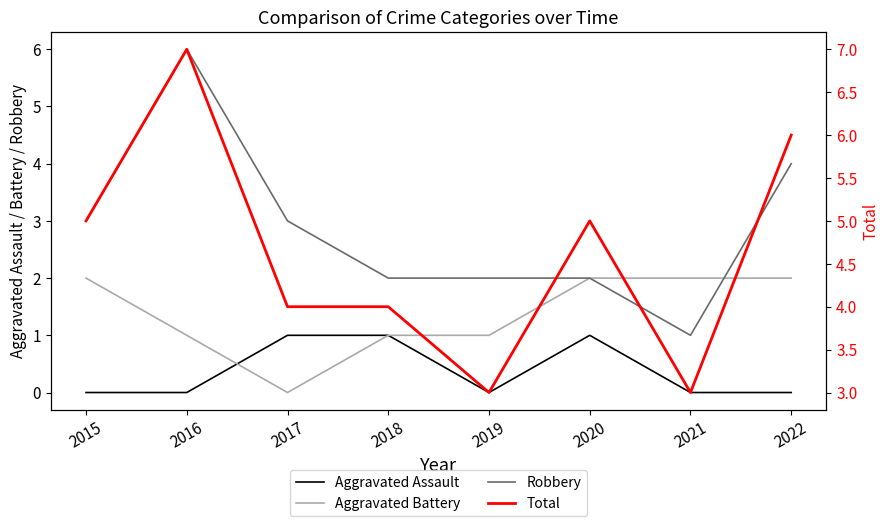

What is the difference between the maximum and minimum values in the Aggravated Assault series?

1